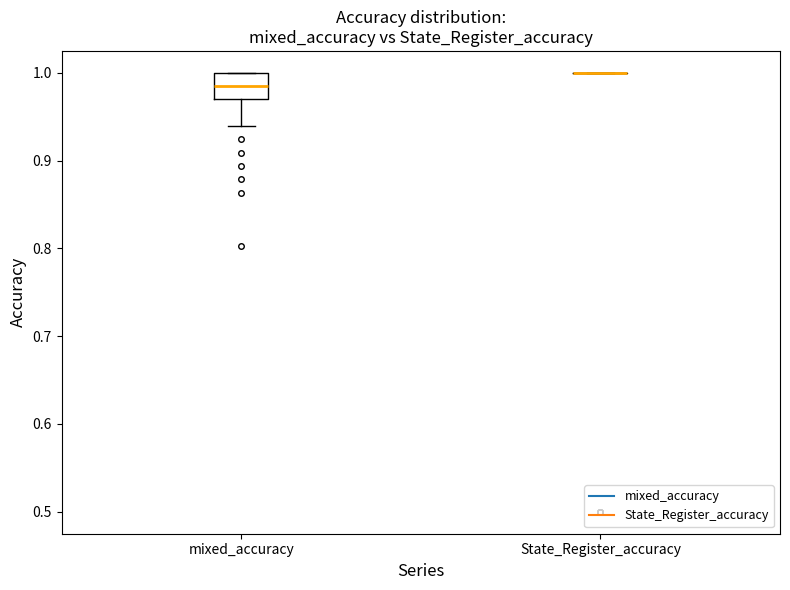

Where is the upper edge of the box for mixed_accuracy on the y-axis? The values are not printed on the chart, so give them approximately, as read against the axis.

1.00